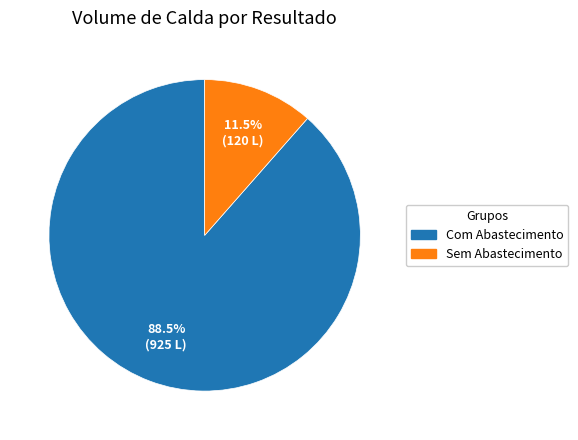

Is there a majority slice in this chart?

Yes